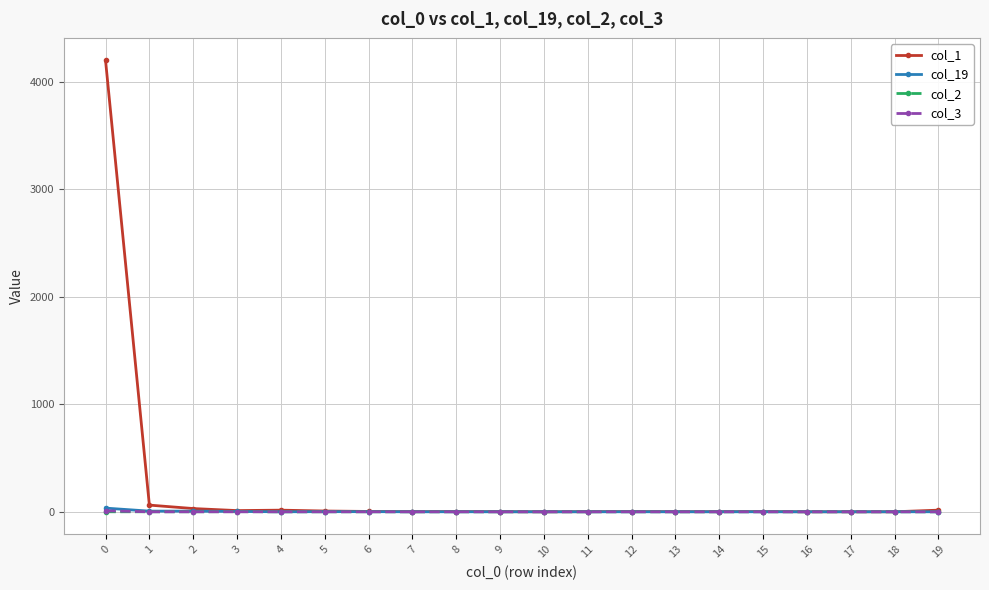

What is the maximum value shown in the chart?

4197